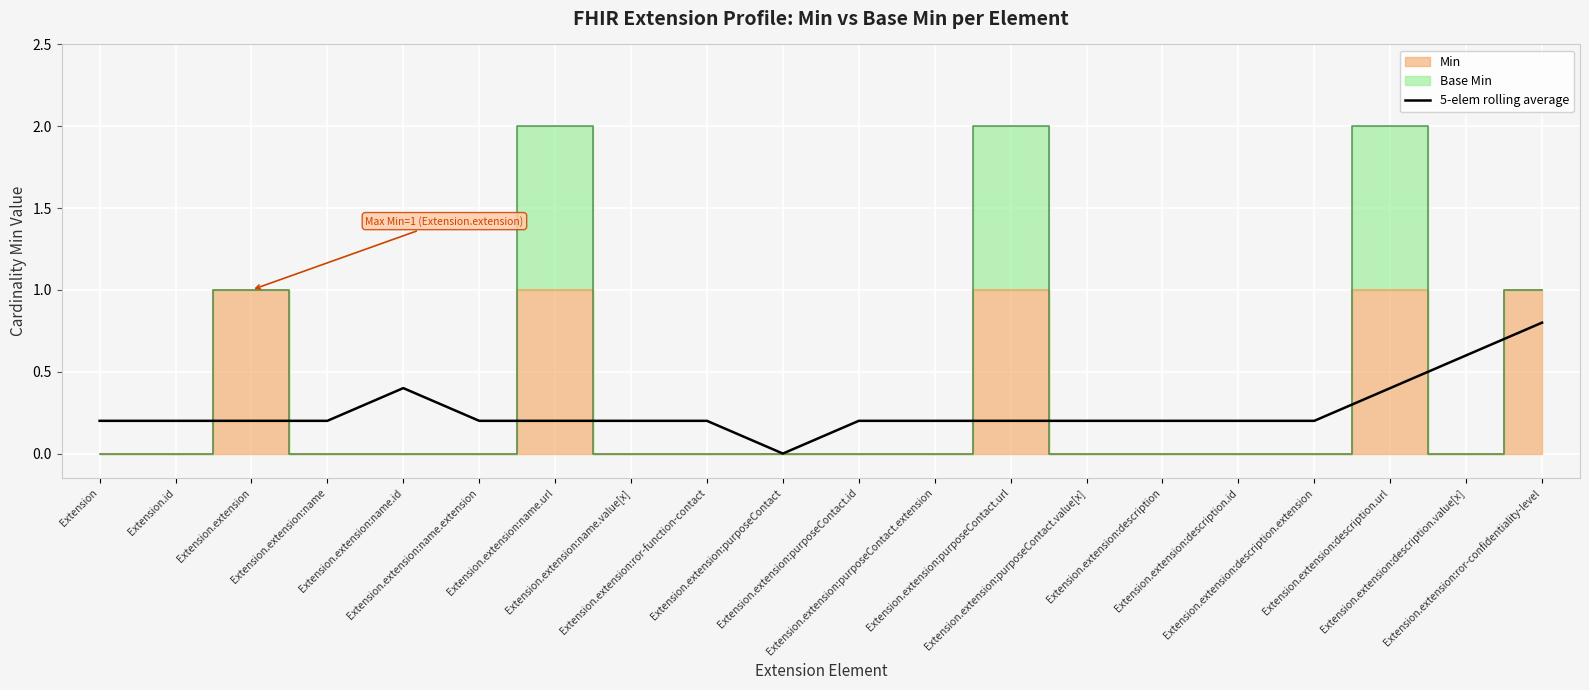

How many data points does each series have?

20